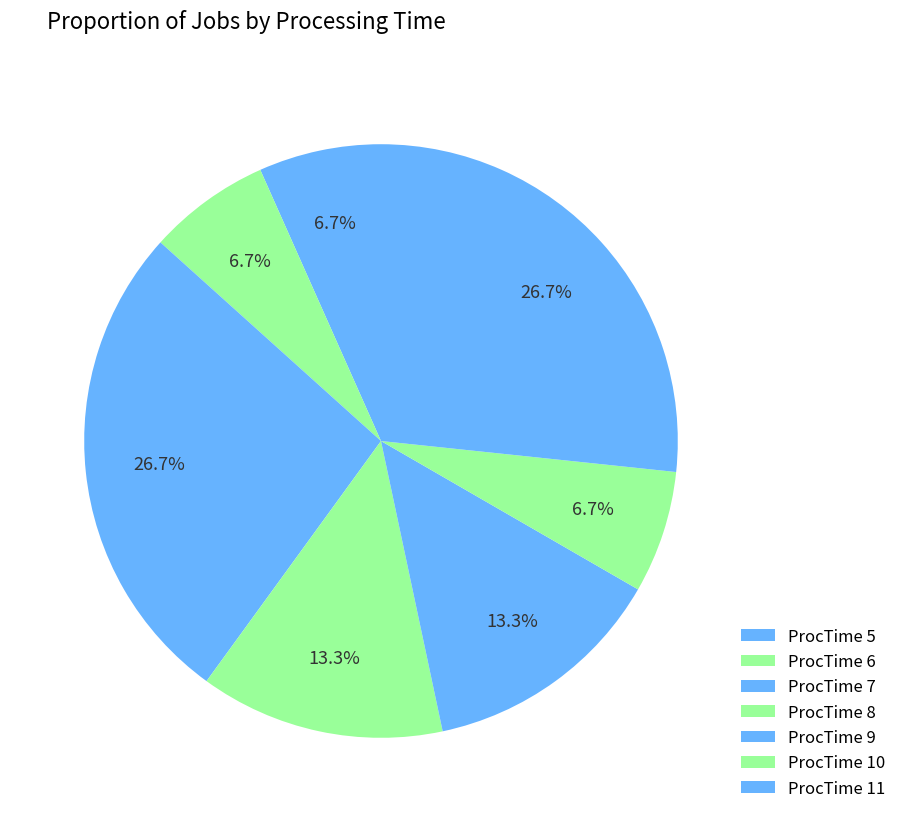

How many slices are in this pie chart?

7